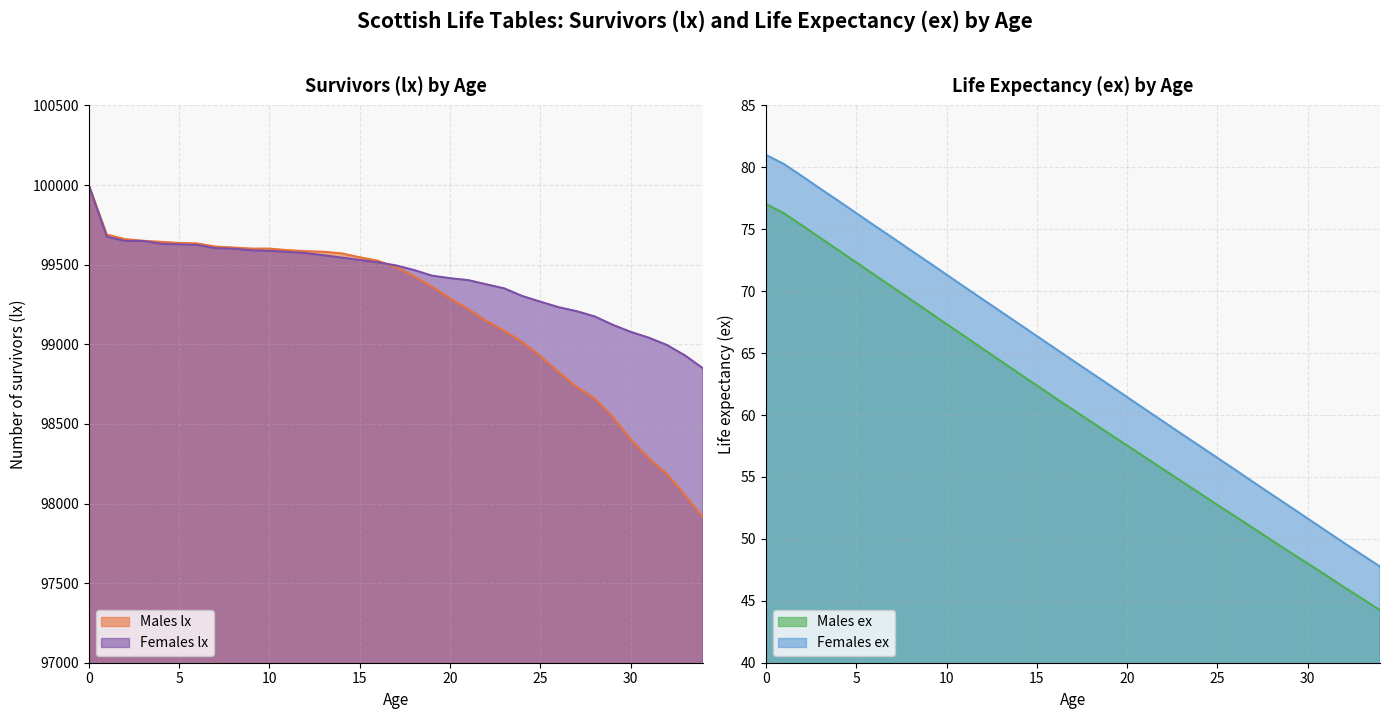

Reading left to right, list all the values displayed in this chart.

Males lx: 100000.0	99689.0	99660.4	99650.1	99643.3	99636.5	99633.2	99613.9	99607.7	99601.0	99601.0	99591.3	99584.7	99581.2	99571.0	99546.5	99524.8	99484.7	99428.7	99362.2	99288.5	99220.8	99147.6	99083.8	99014.8	98925.8	98826.8	98733.3	98660.6	98545.9	98403.4	98284.7	98185.9	98054.4	97914.6
Females lx: 100000.0	99676.1	99649.3	99649.3	99631.3	99627.8	99624.3	99603.9	99600.6	99590.3	99587.0	99580.3	99573.3	99559.0	99544.5	99529.7	99514.6	99495.6	99466.5	99431.0	99415.1	99403.0	99377.0	99351.2	99303.2	99267.7	99233.3	99208.2	99175.3	99122.8	99078.1	99041.6	98996.1	98930.7	98849.6
Males ex: 77.0	76.3	75.3	74.3	73.3	72.3	71.3	70.3	69.3	68.3	67.3	66.4	65.4	64.4	63.4	62.4	61.4	60.4	59.5	58.5	57.5	56.6	55.6	54.7	53.7	52.7	51.8	50.9	49.9	48.9	48.0	47.1	46.1	45.2	44.2
Females ex: 81.0	80.3	79.3	78.3	77.3	76.3	75.3	74.3	73.3	72.3	71.3	70.3	69.3	68.4	67.4	66.4	65.4	64.4	63.4	62.4	61.5	60.5	59.5	58.5	57.5	56.5	55.6	54.6	53.6	52.6	51.6	50.7	49.7	48.7	47.8